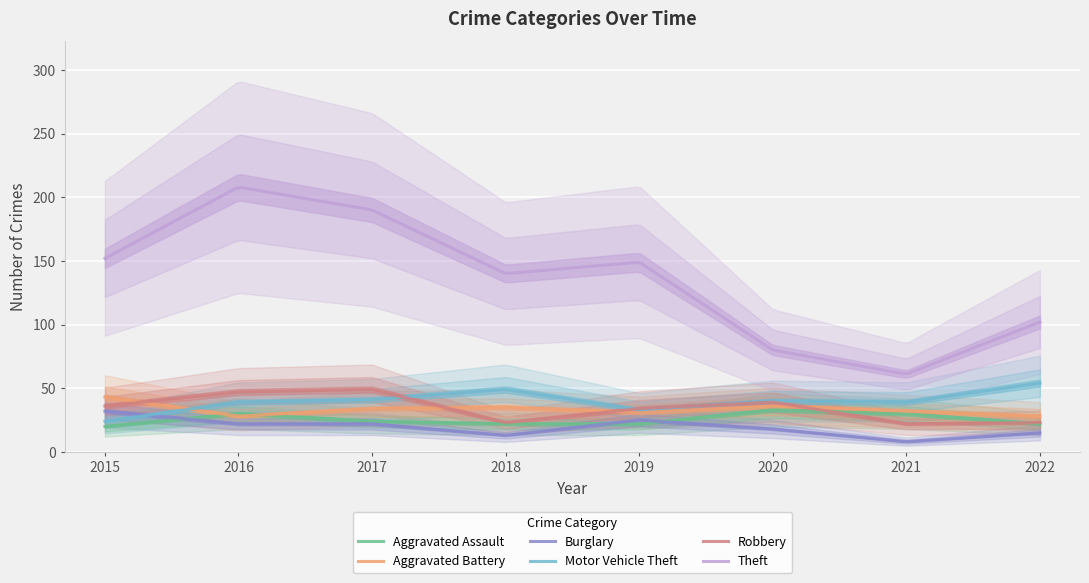

What is the total value across all series at 2020?

246